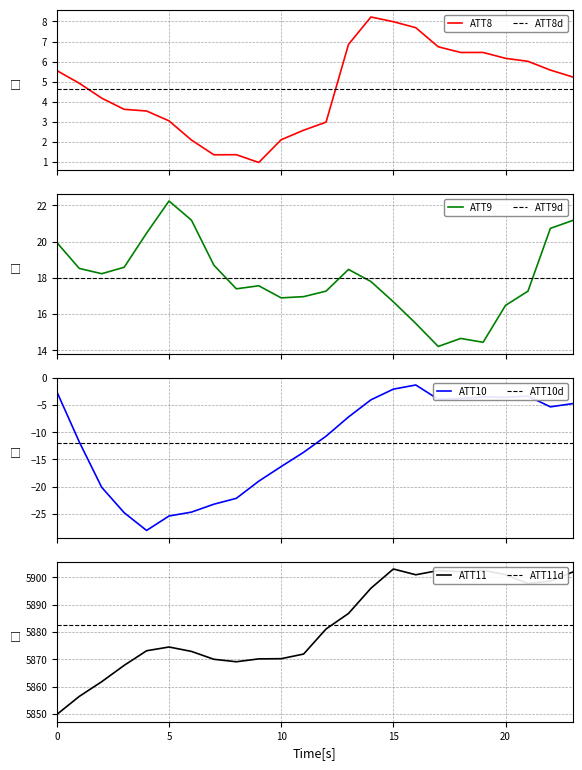

What is the value of the ATT8 point at the 18th from the left?

6.7